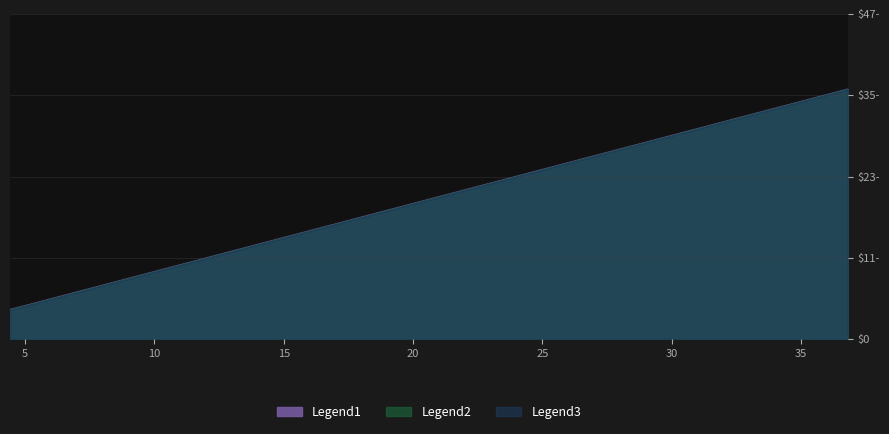

Does the chart display data point markers on the line(s)?

No